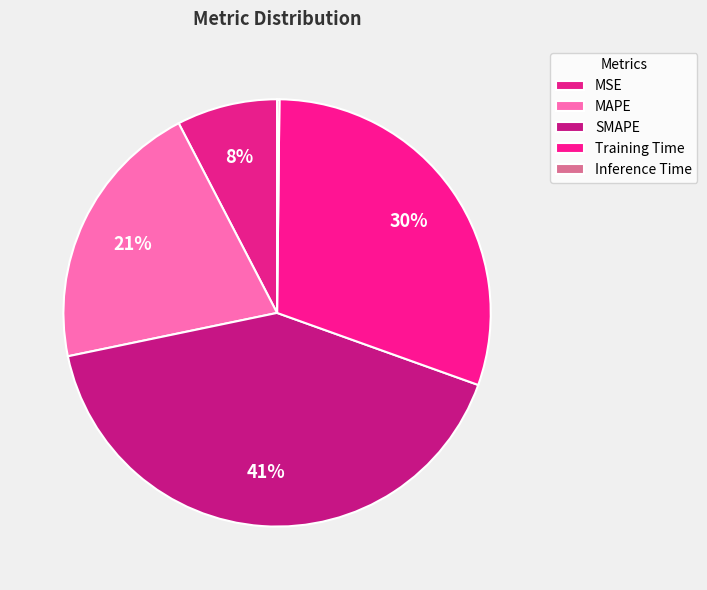

Rank the categories by value from highest to lowest.

SMAPE, Training Time, MAPE, MSE, Inference Time